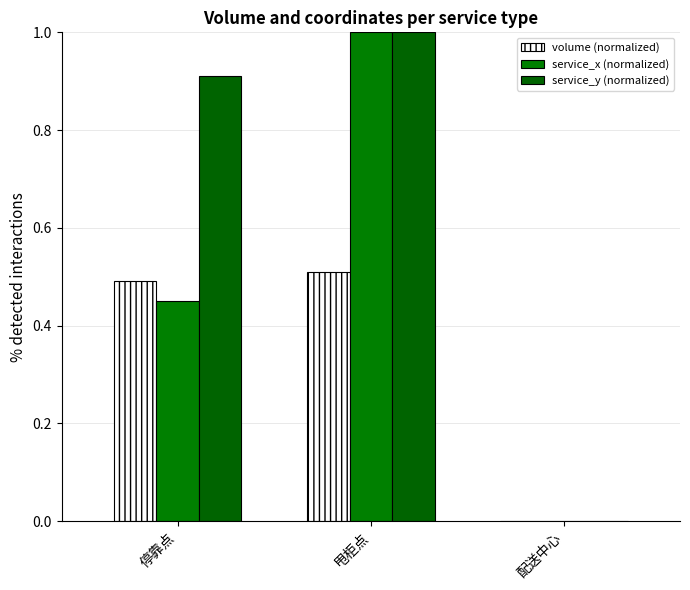

Is the value of service_y (normalized) at 配送中心 greater than the value of service_x (normalized) at 停靠点?

No